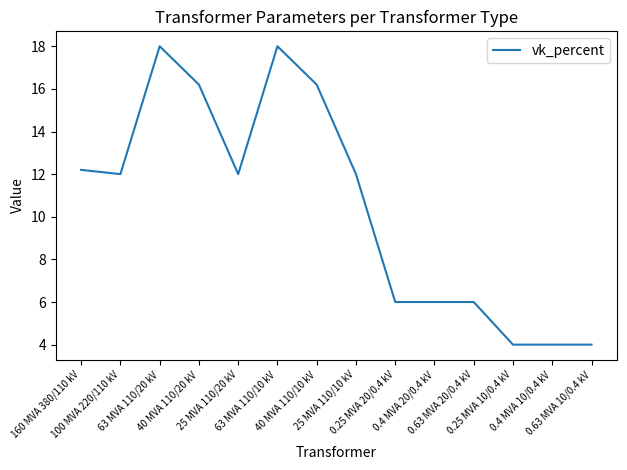

What is the difference between the values at 40 MVA 110/10 kV and 0.25 MVA 10/0.4 kV?

12.2